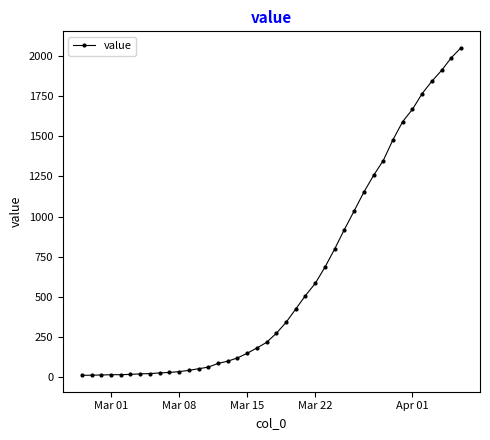

What is the greatest value displayed?

2049